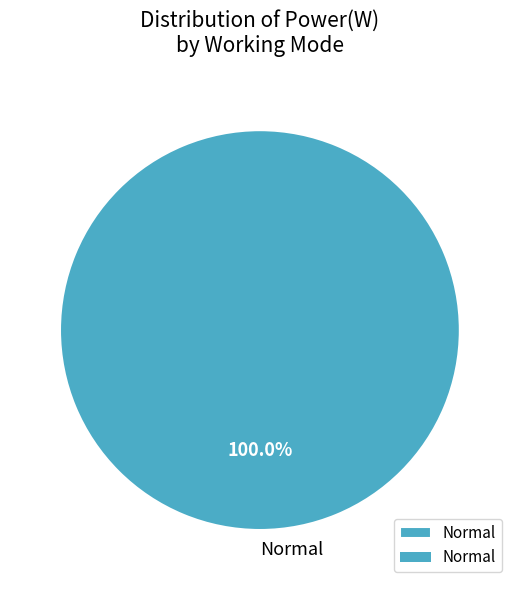

Rank the categories by value from lowest to highest.

Normal